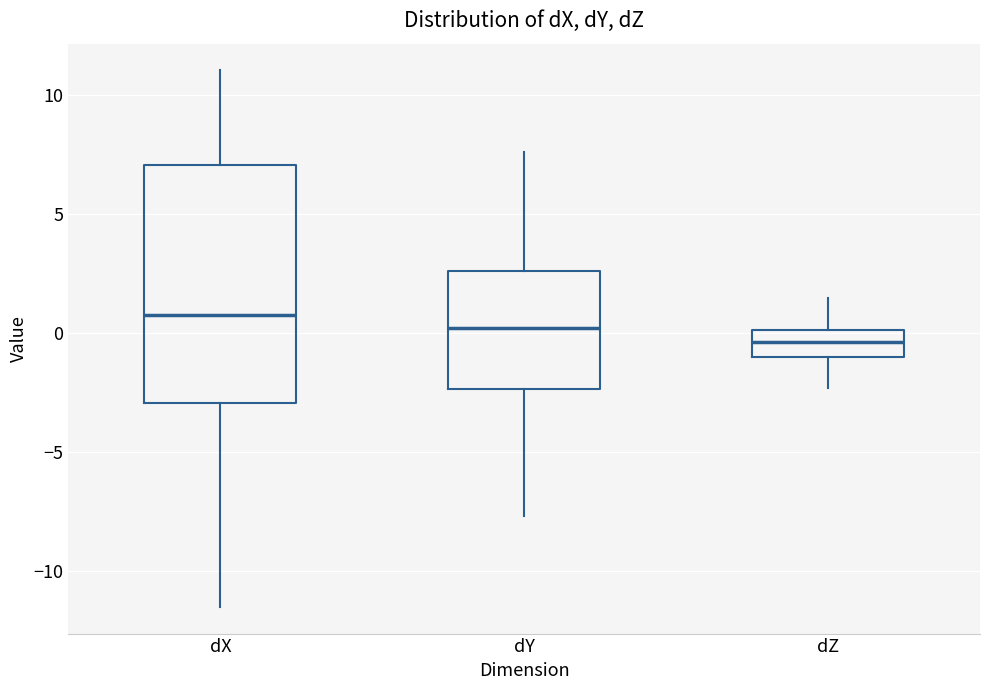

Which box's median line is the highest?

dX